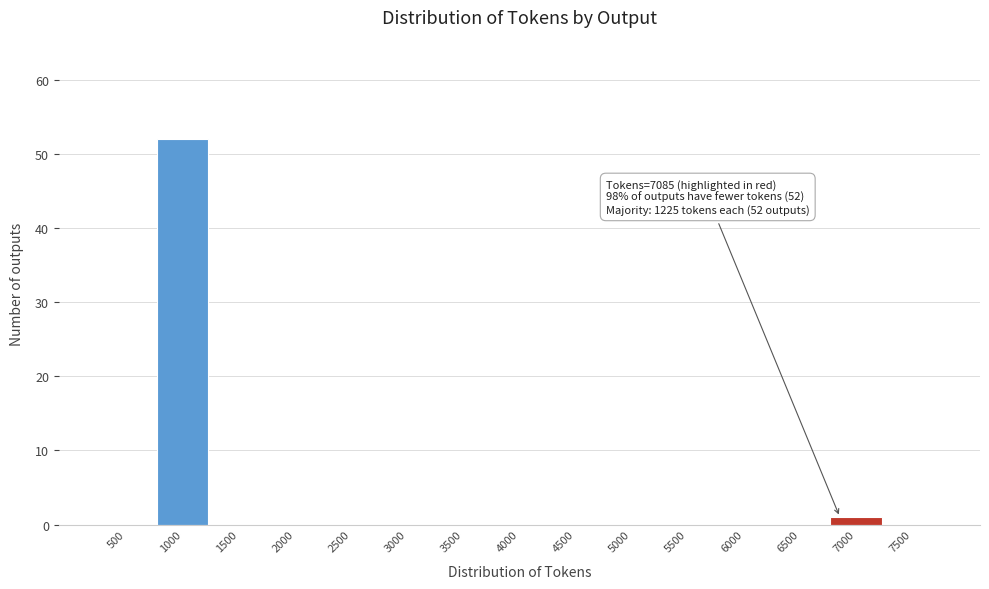

Reading left to right, extract all data points from this chart.

500=0	1000=52	1500=0	2000=0	2500=0	3000=0	3500=0	4000=0	4500=0	5000=0	5500=0	6000=0	6500=0	7000=1	7500=0